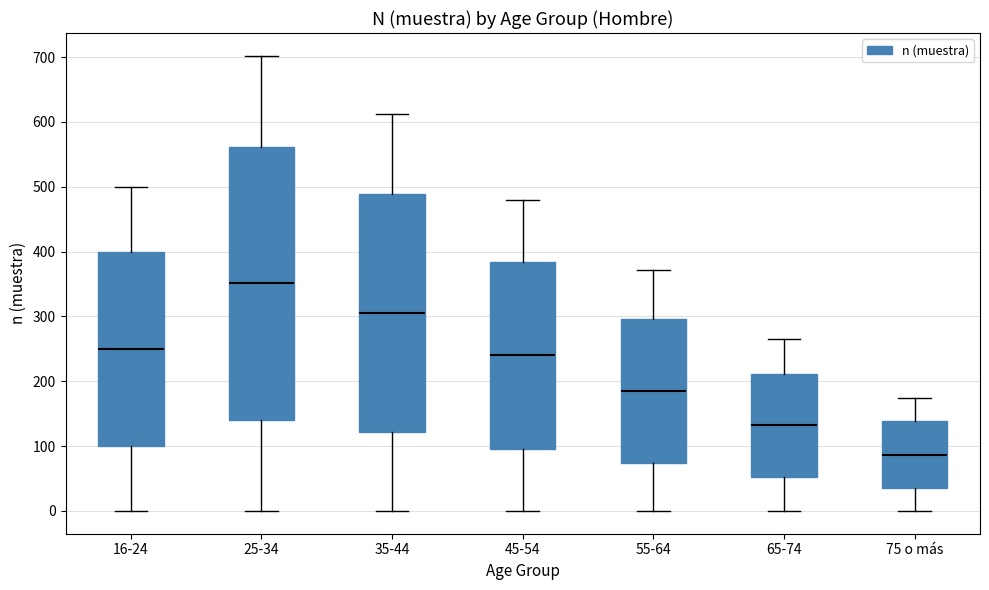

Where is the upper edge of the box for 65-74 on the y-axis? The values are not printed on the chart, so give them approximately, as read against the axis.

210